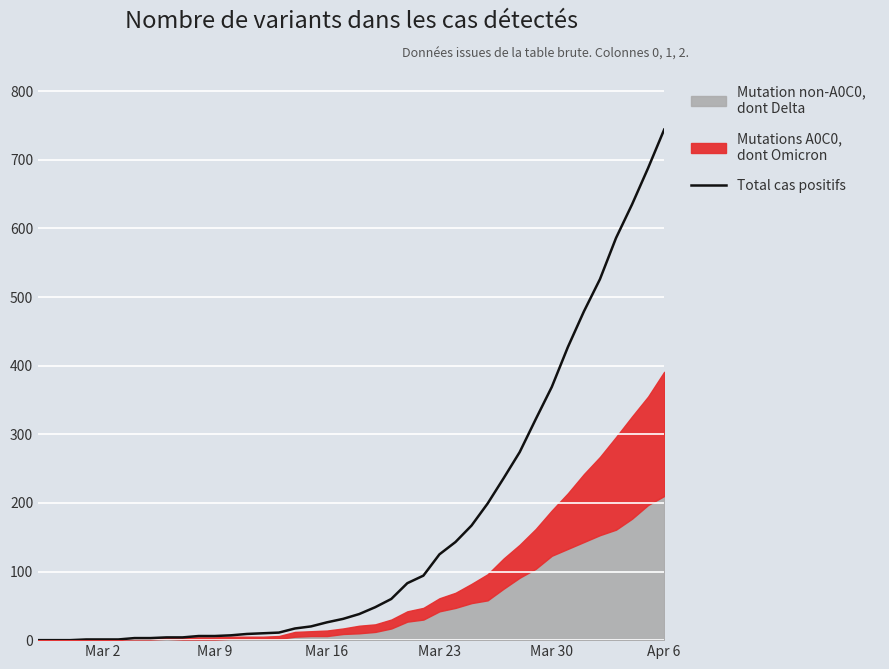

True or false: there are more than 2 points higher than both neighbors.

False